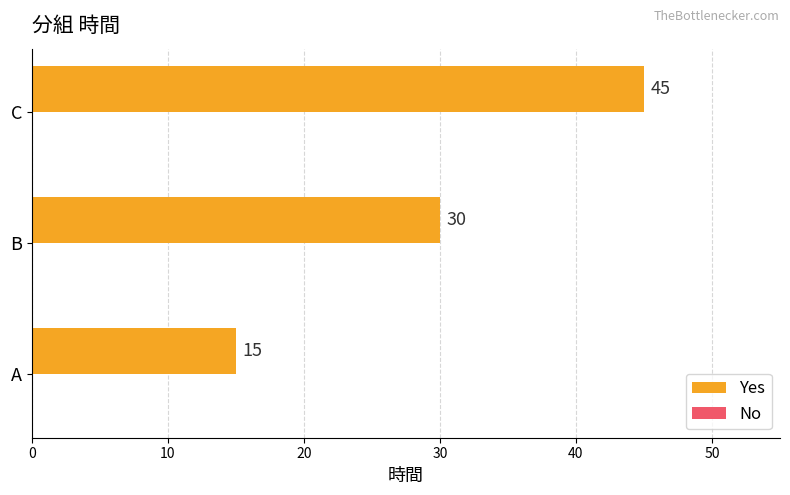

Is it true that the value at A is 26?

False